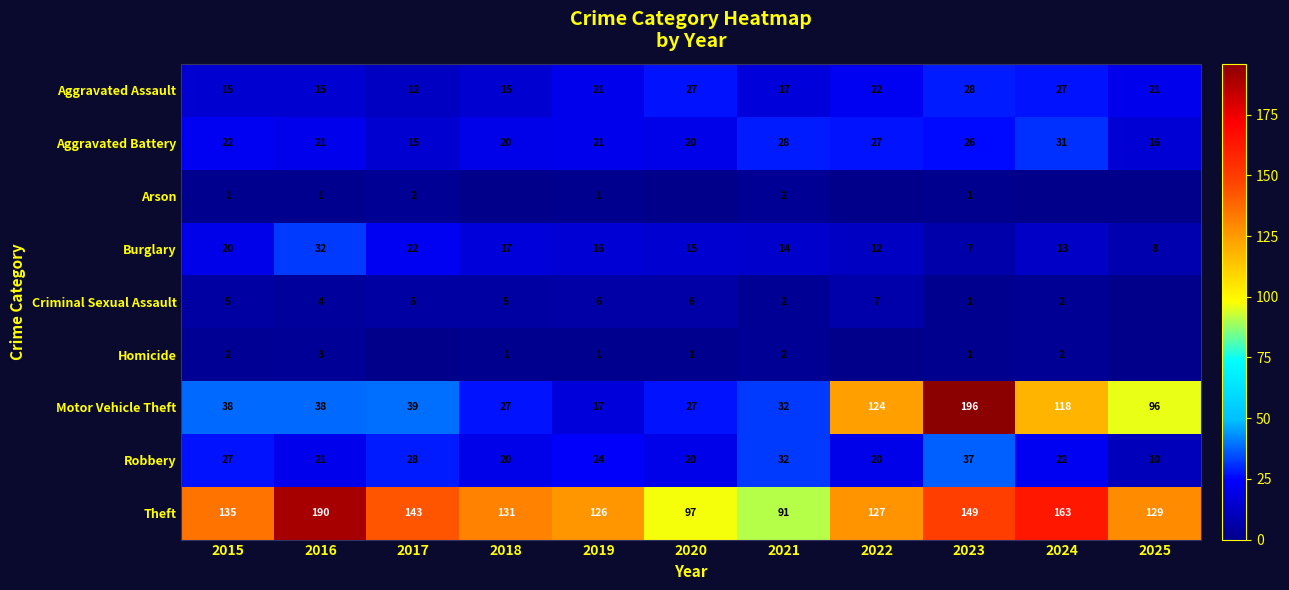

True or false: Criminal Sexual Assault has a value of 4 at 2019.

False